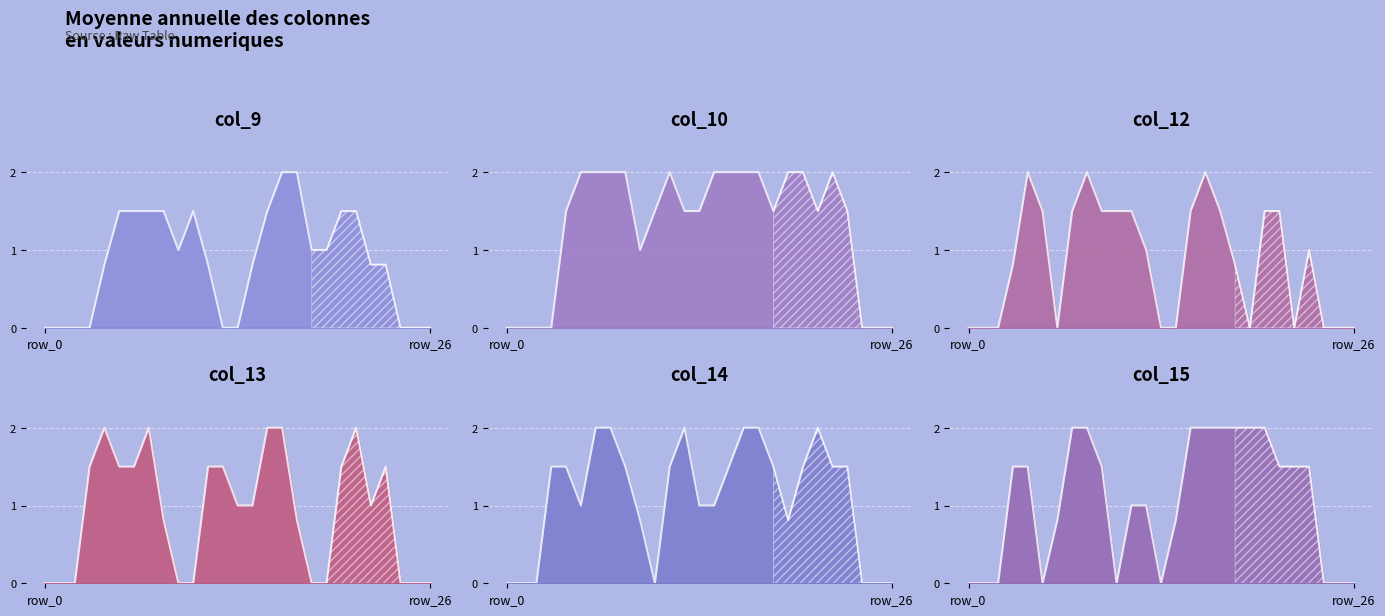

Does the chart display data point markers on the line(s)?

No